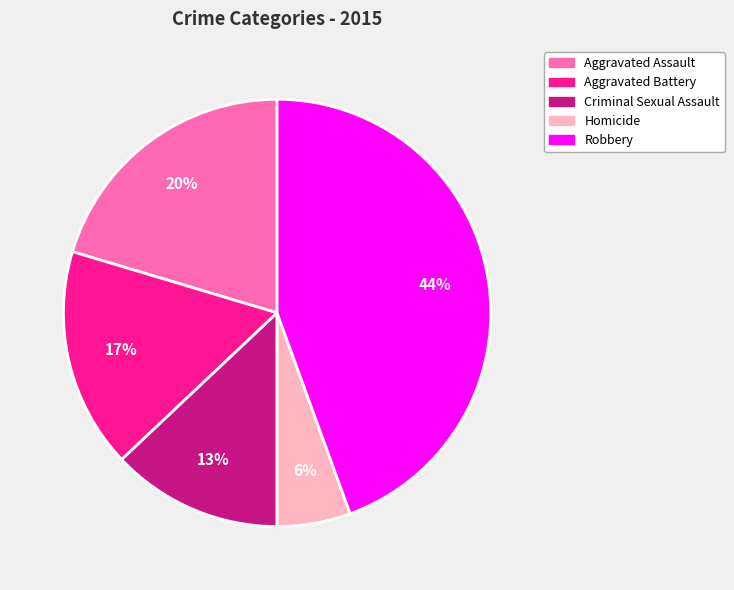

Do Robbery and Criminal Sexual Assault together represent more than half of the pie?

Yes